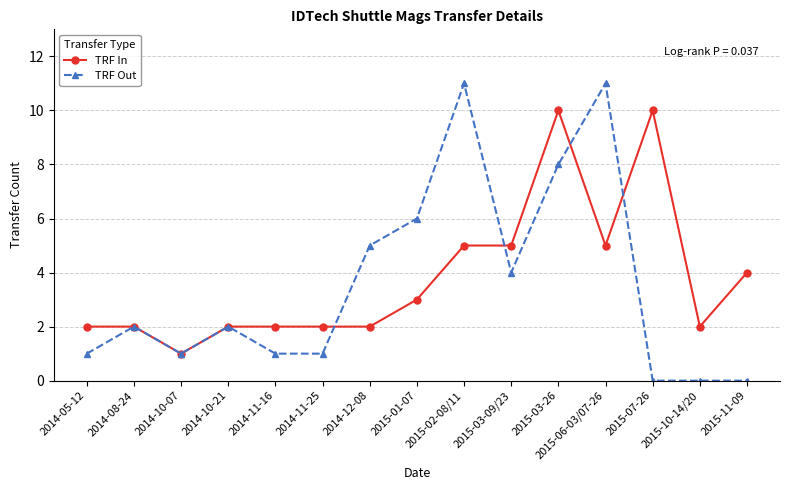

What is the sum of all TRF In values?

57